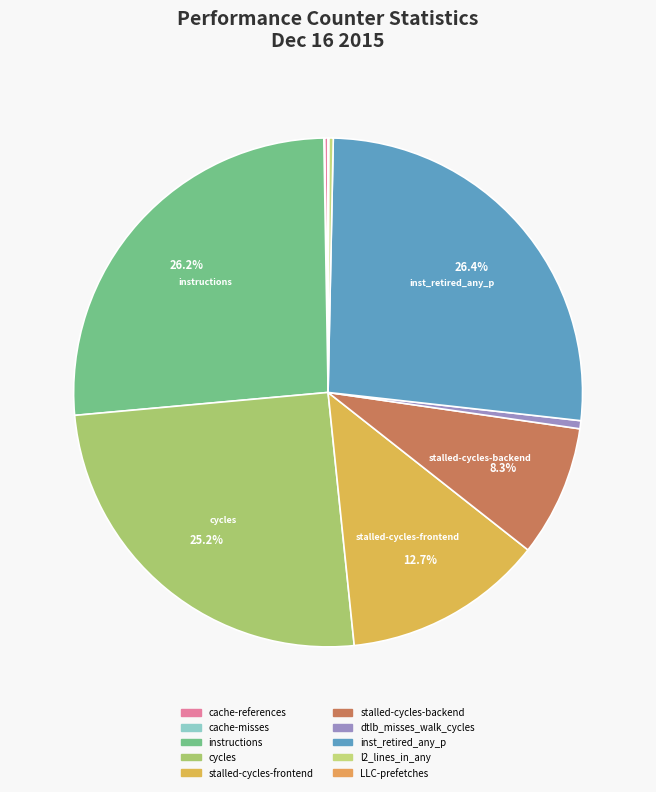

Approximately how many times larger is the value at cache-misses compared to LLC-prefetches?

1.2